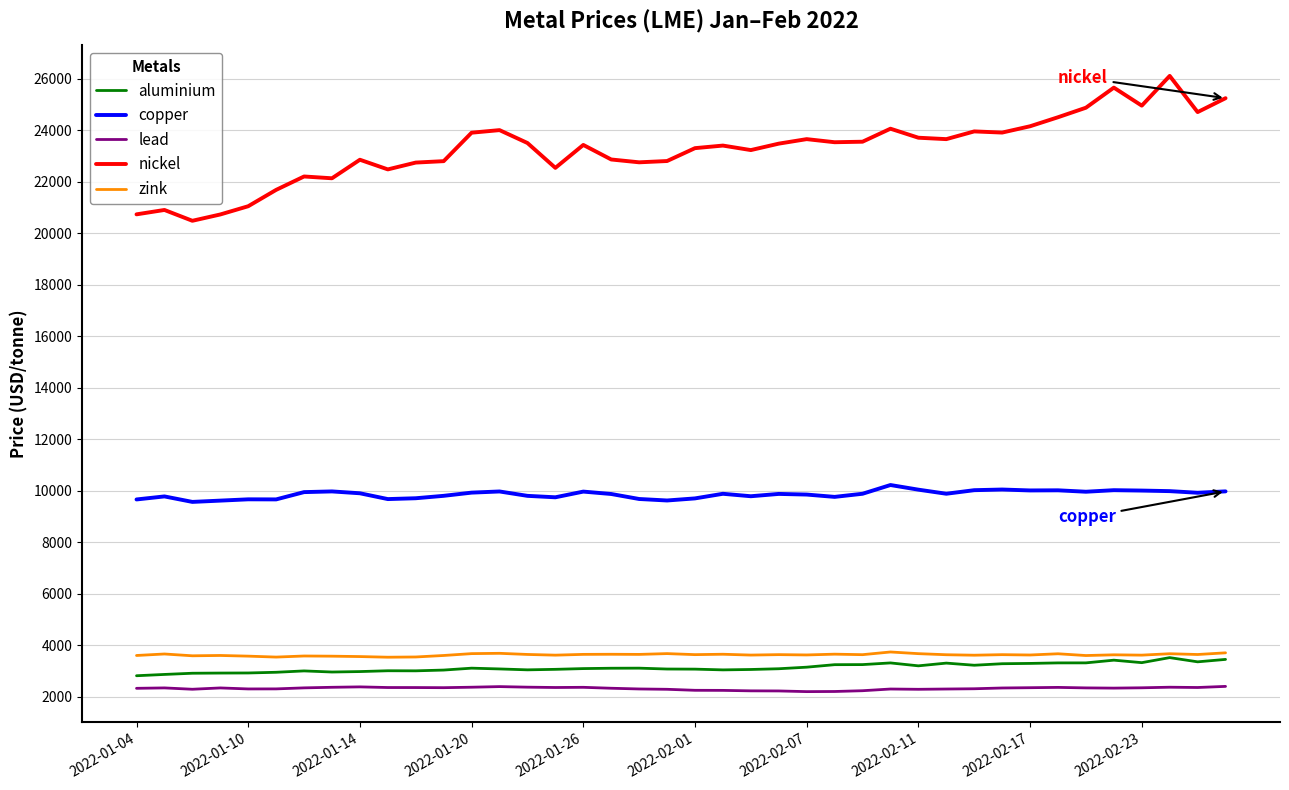

What is the greatest value displayed?

26105.0